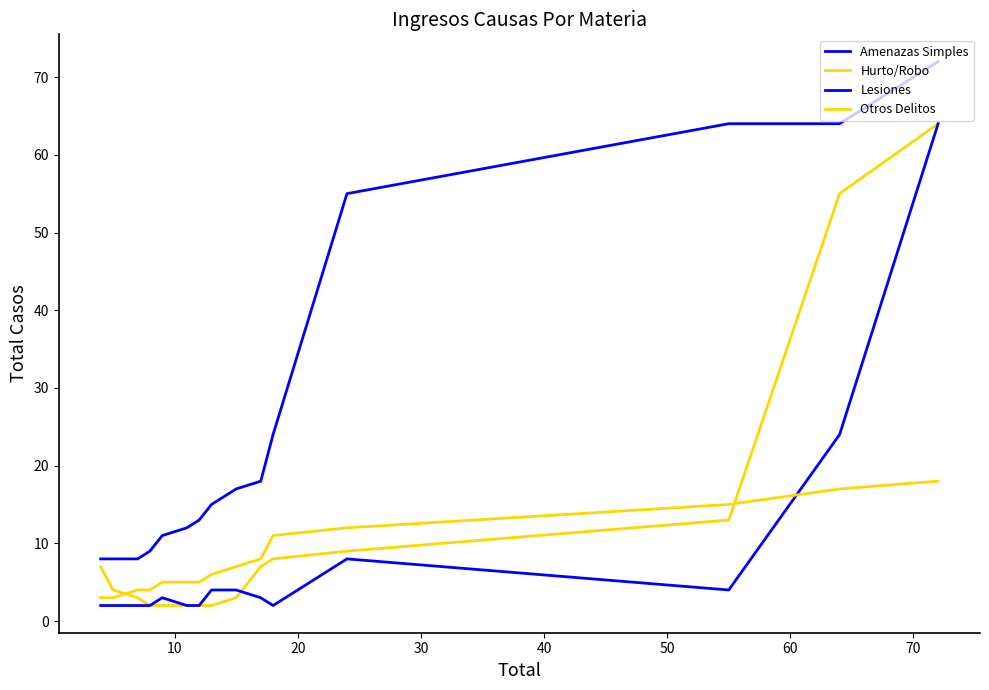

Reading right to left, what are all the values shown in this chart?

Amenazas Simples: 8	8	8	9	11	12	13	15	17	18	24	55	64	64	72
Hurto/Robo: 7	4	3	2	2	2	2	2	3	7	8	9	13	55	64
Lesiones: 2	2	2	2	3	2	2	4	4	3	2	8	4	24	64
Otros Delitos: 3	3	4	4	5	5	5	6	7	8	11	12	15	17	18